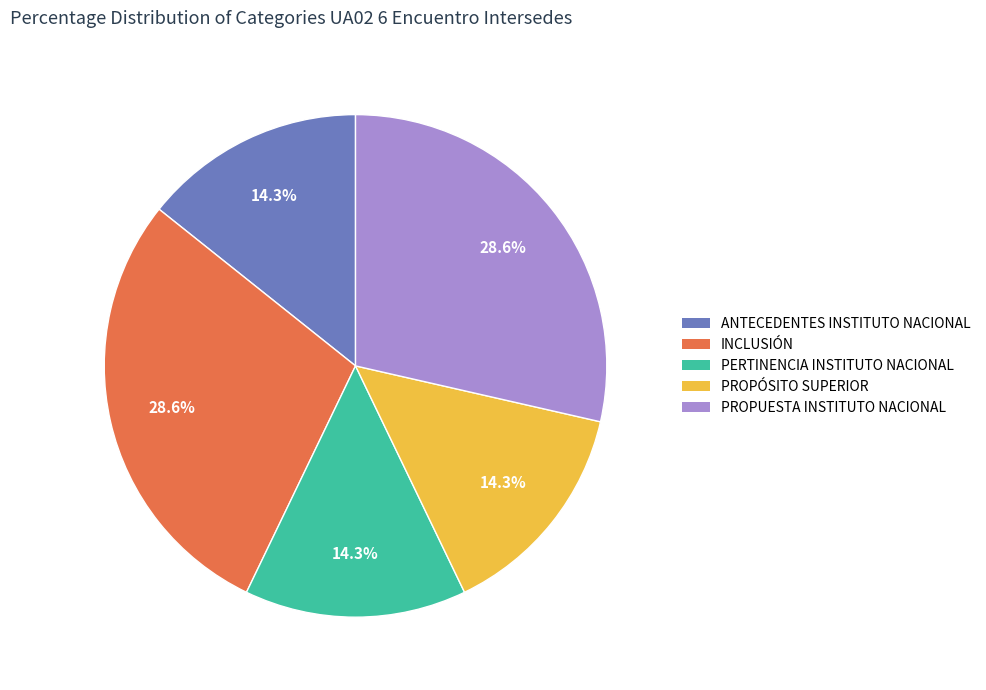

What is the total percentage of PROPUESTA INSTITUTO NACIONAL and PROPÓSITO SUPERIOR?

42.9%